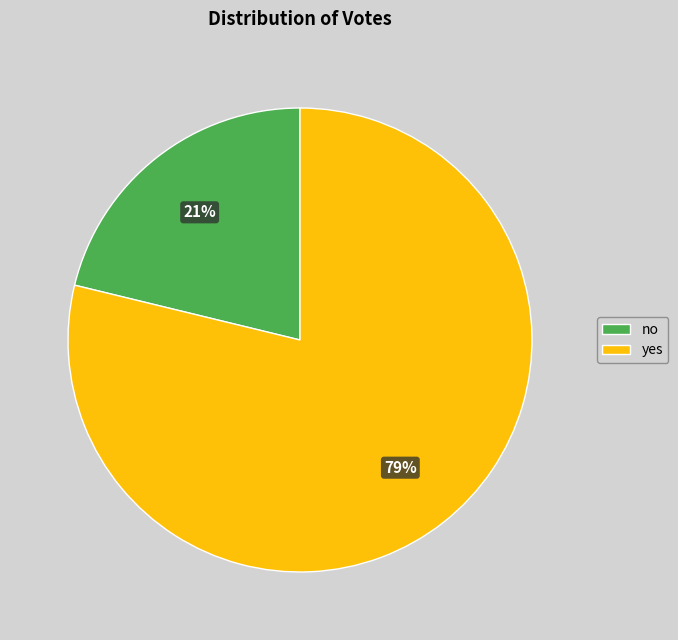

Do no and yes together represent more than half of the pie?

Yes